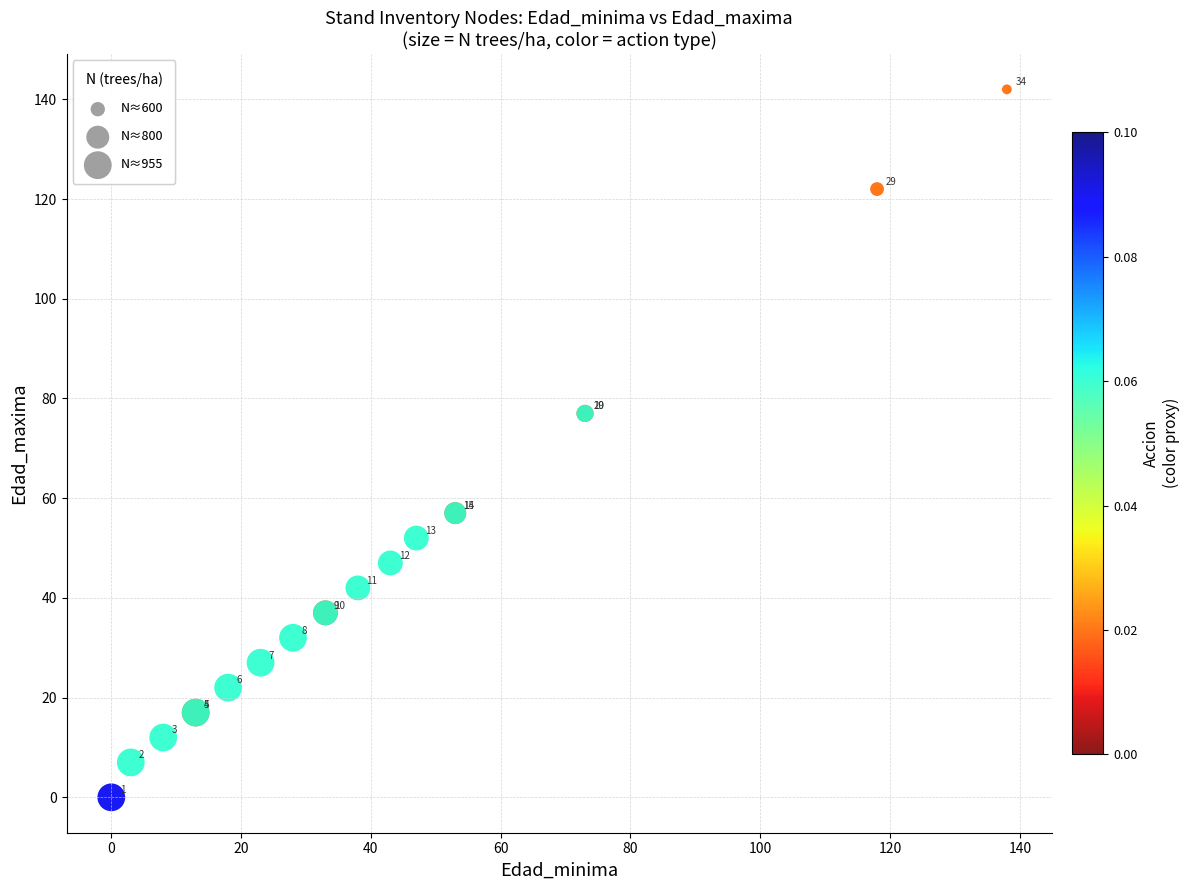

What Y value in the scatter plot is closest to 71?

77